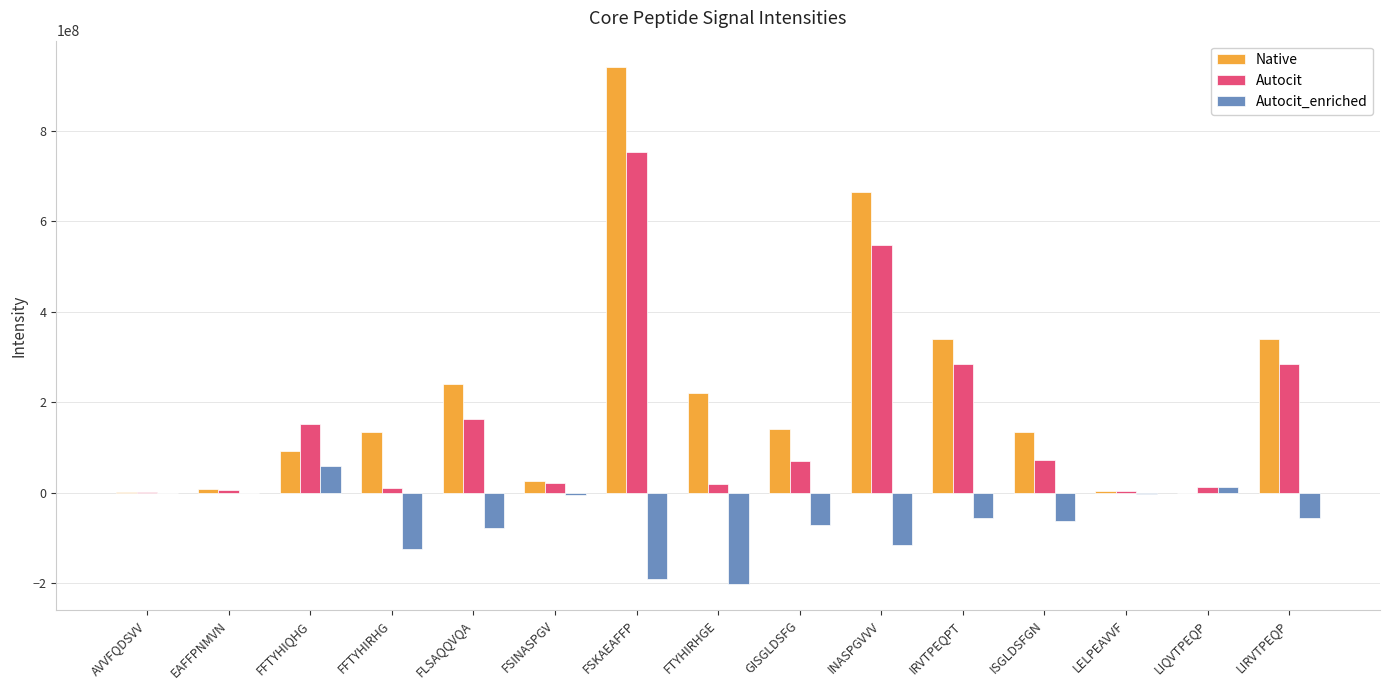

Is it true that Autocit_enriched equals -55350047.1 at IRVTPEQPT?

True